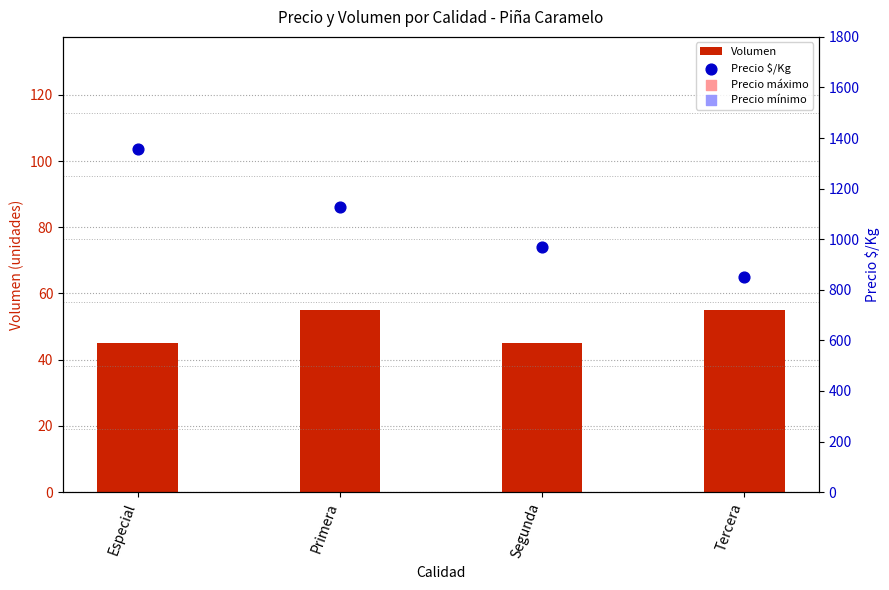

Which series reaches the minimum Y coordinate?

Volumen